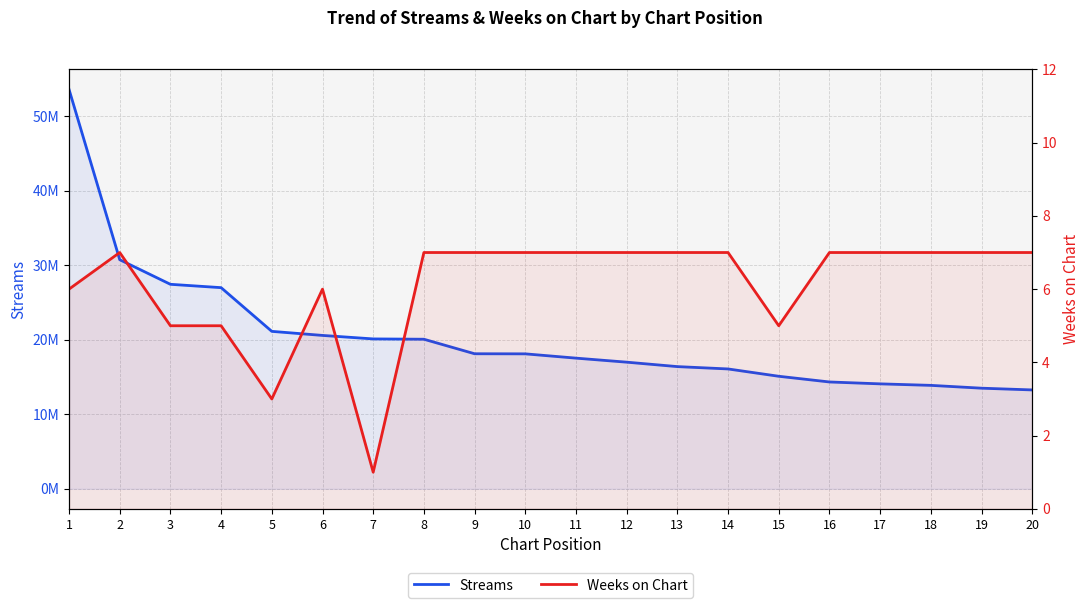

At 11, list the series in order from largest to smallest.

Streams, Weeks on Chart